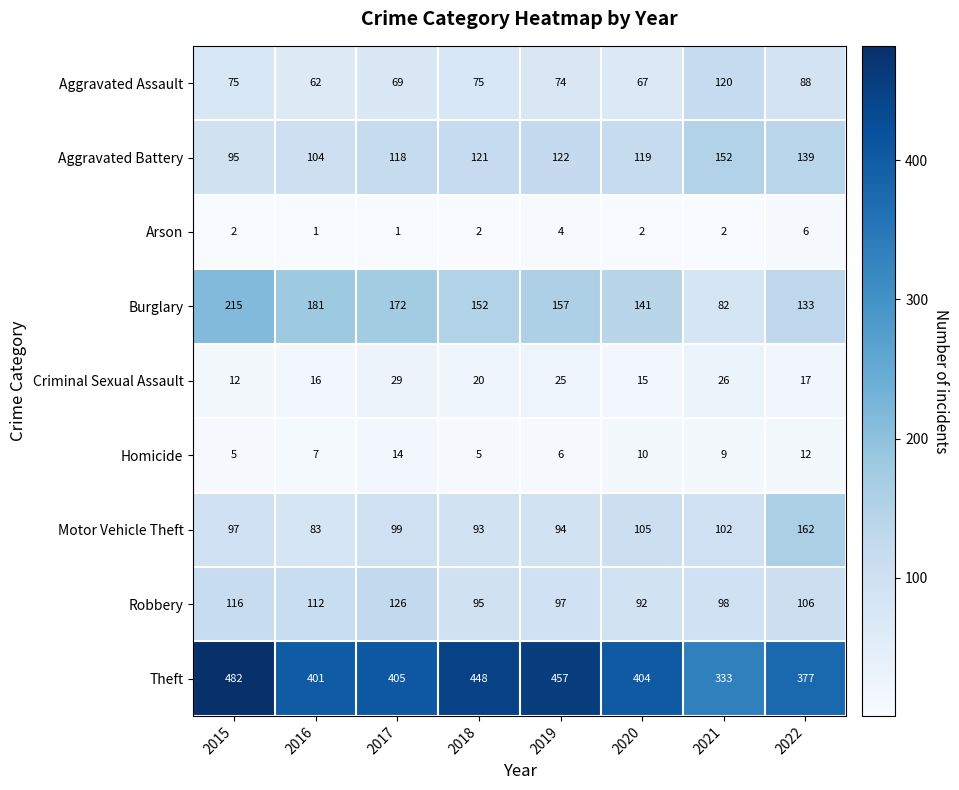

List the series in order of their peak value, lowest first.

Arson, Homicide, Criminal Sexual Assault, Aggravated Assault, Robbery, Aggravated Battery, Motor Vehicle Theft, Burglary, Theft